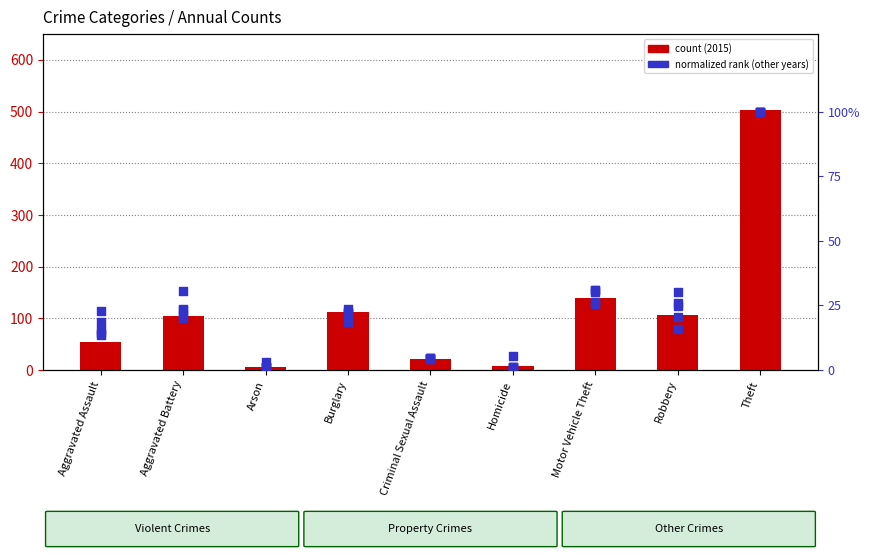

What is the ratio of the value at Aggravated Assault to the value at Aggravated Battery?

0.5